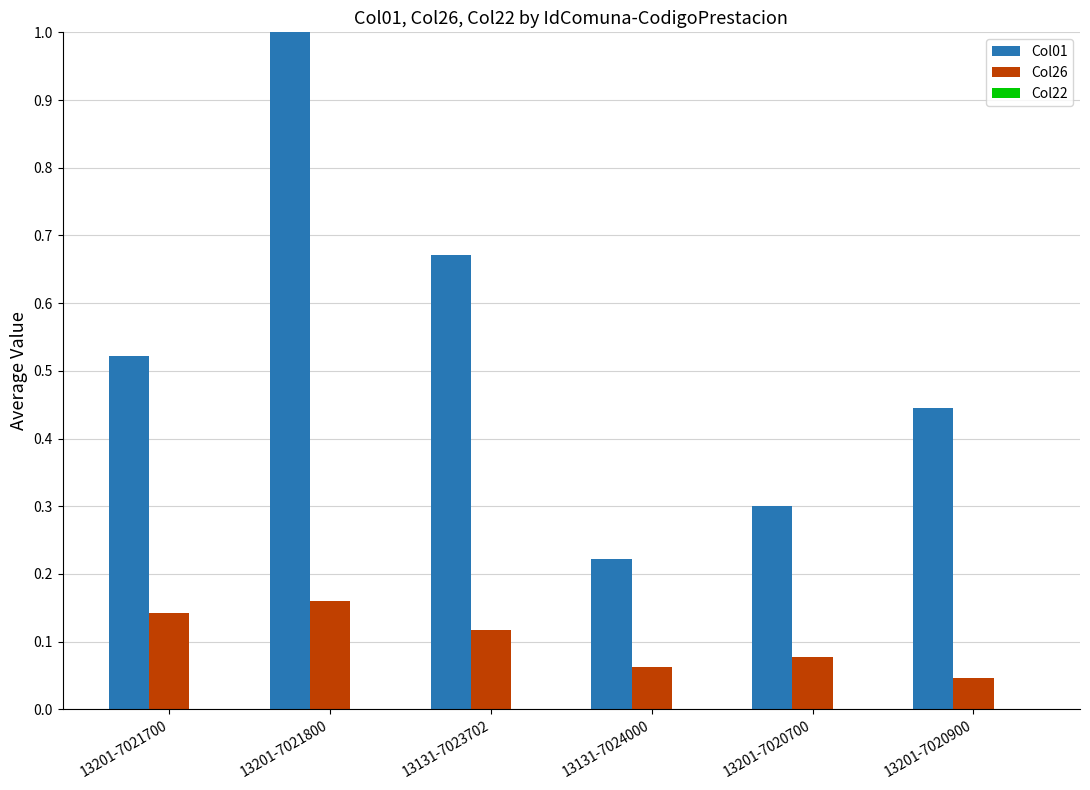

Which series changed the most between 13131-7023702 and 13201-7020900?

Col01